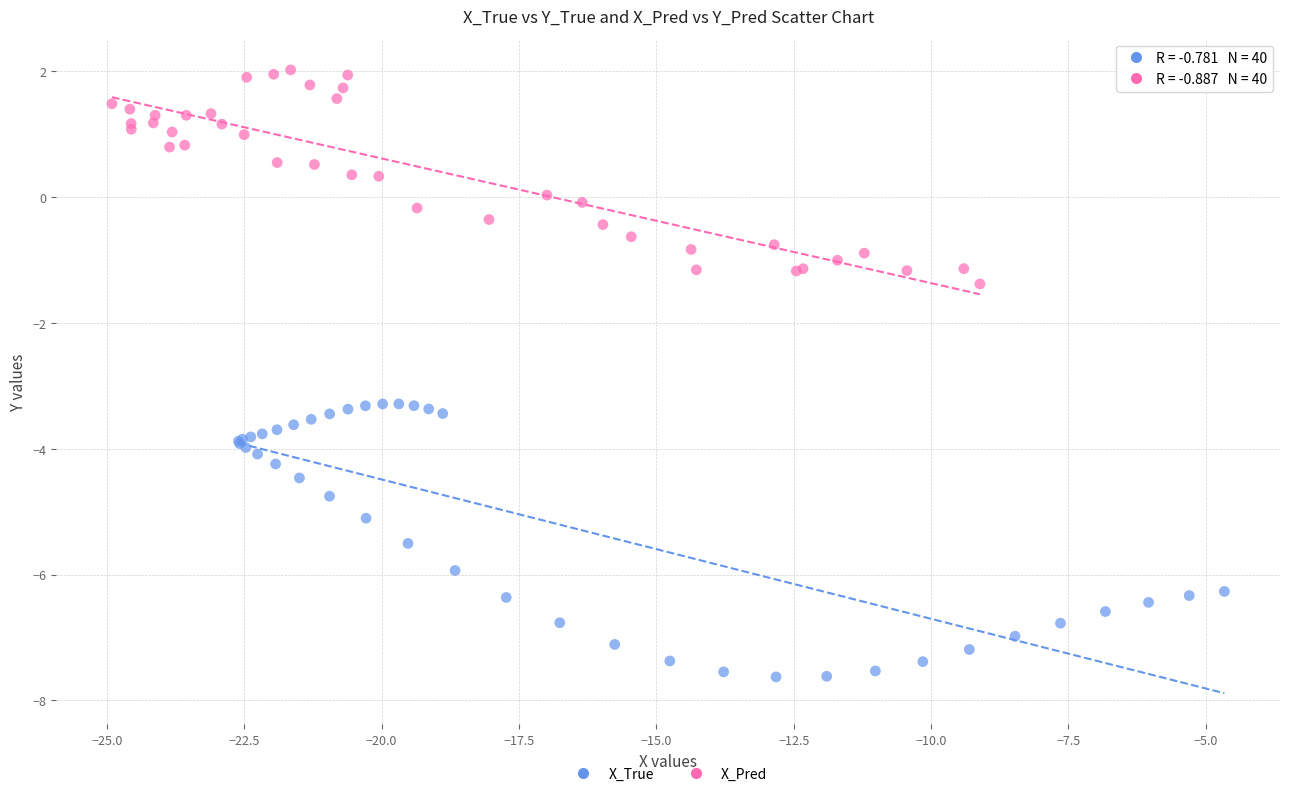

What are all the series names shown in the legend?

X_True, X_Pred